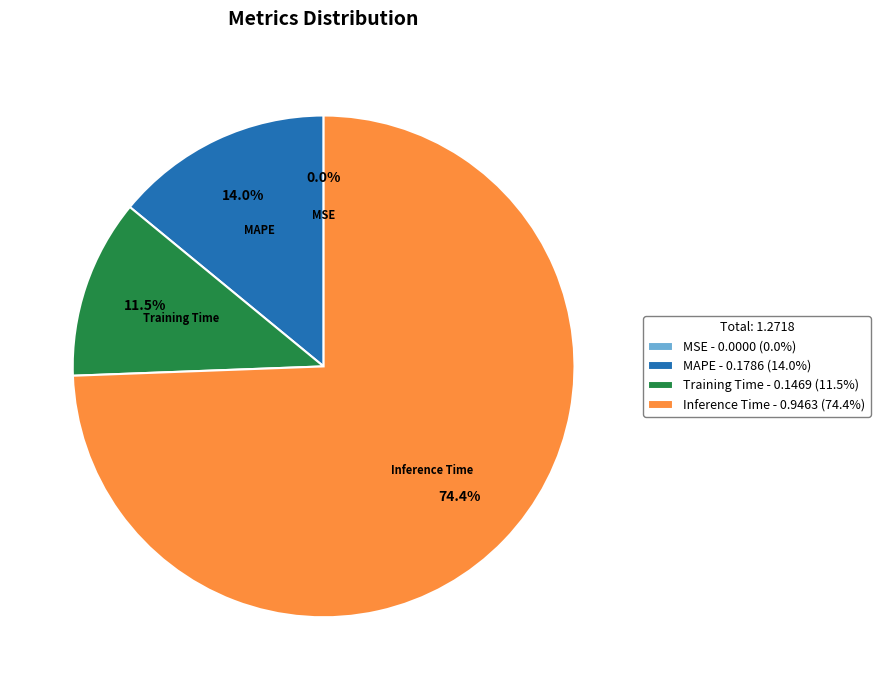

Between Inference Time and MAPE, which is larger?

Inference Time